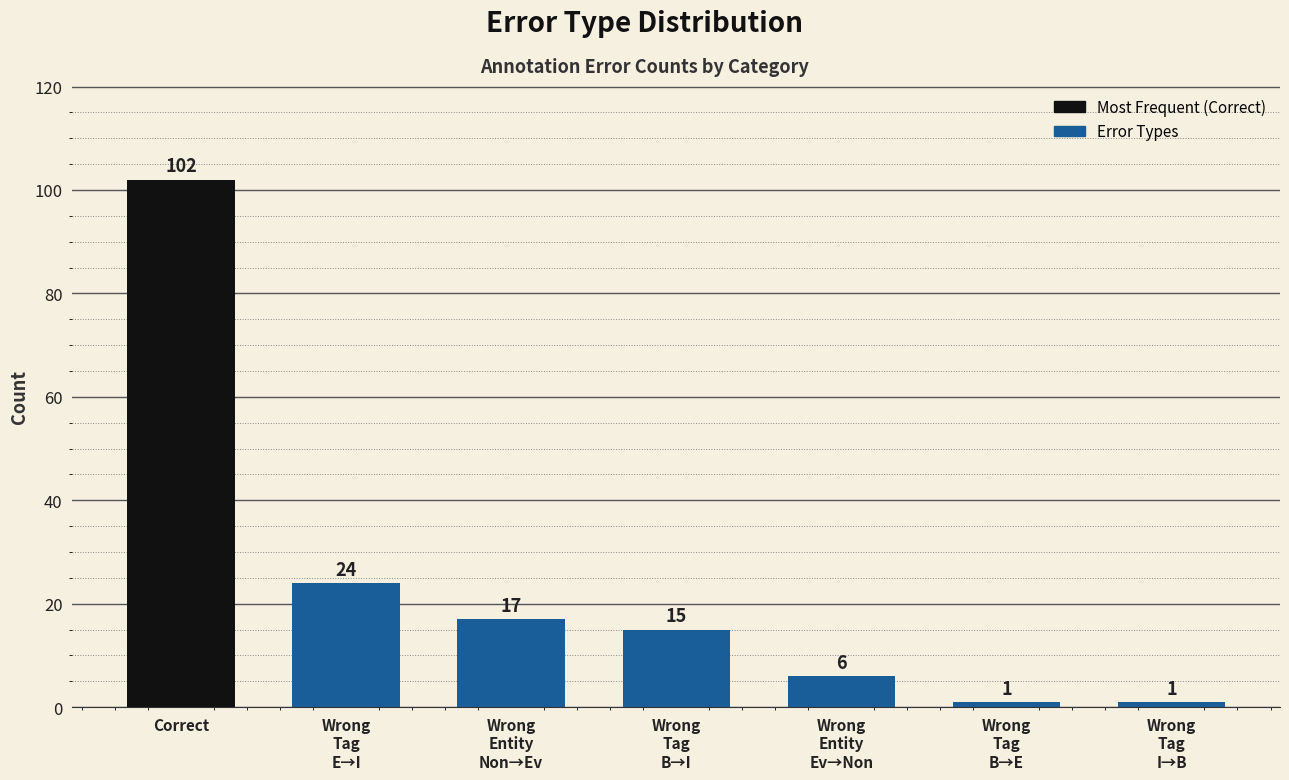

What is the label of the 6th bar from the left?

Wrong
Tag
B→E